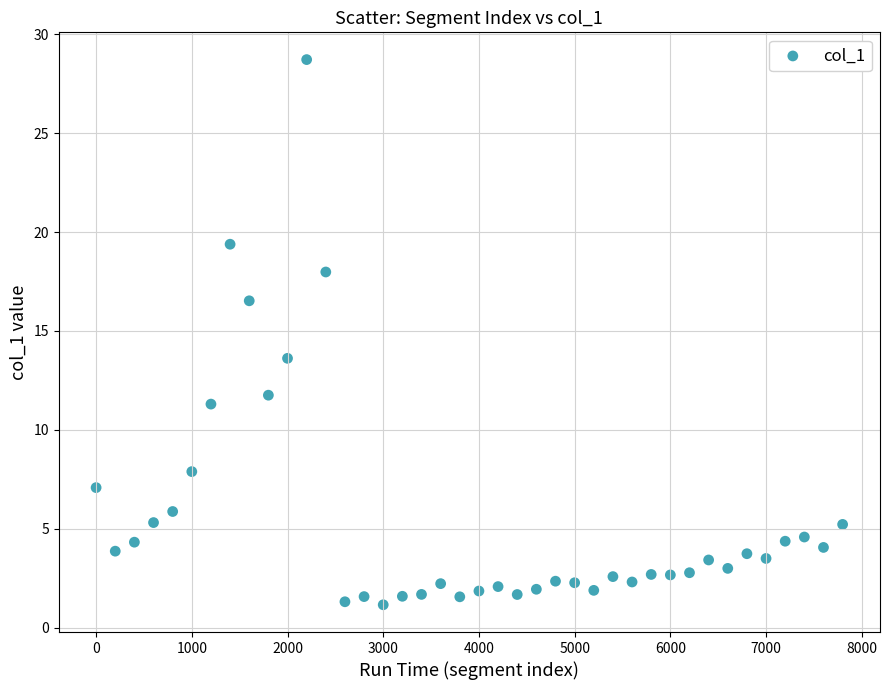

What is the range of X values (max minus min)?

7800.0